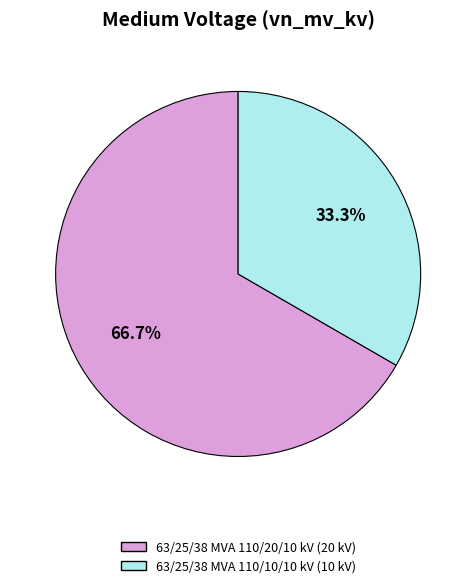

What portion of the pie excludes 63/25/38 MVA 110/10/10 kV?

66.7%